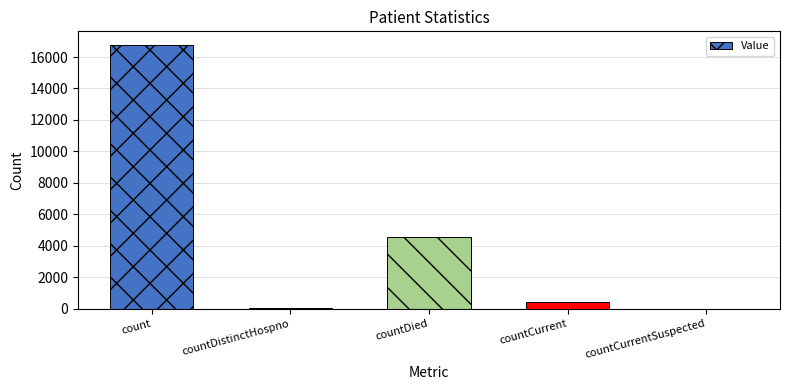

Reading left to right, extract all data points from this chart.

16791	76	4576	411	0